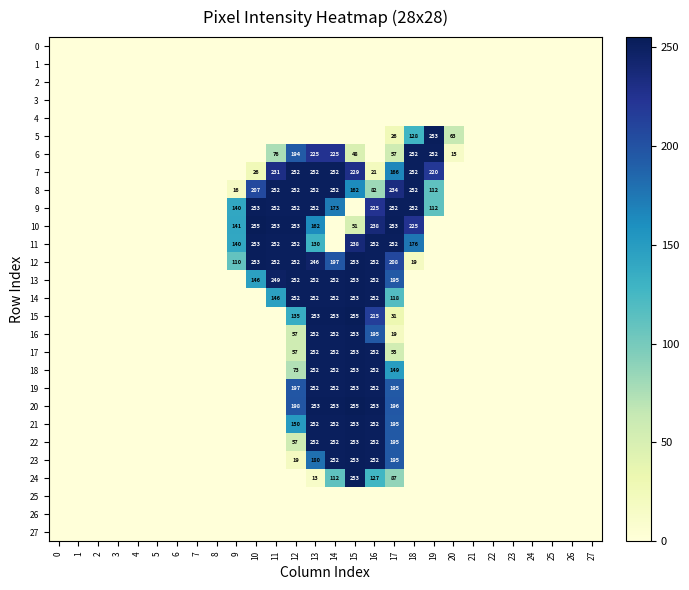

List the series in order of their peak value, highest first.

10, 15, 20, 5, 9, 11, 12, 13, 14, 16, 17, 18, 19, 21, 22, 23, 24, 6, 7, 8, 0, 1, 2, 3, 4, 25, 26, 27